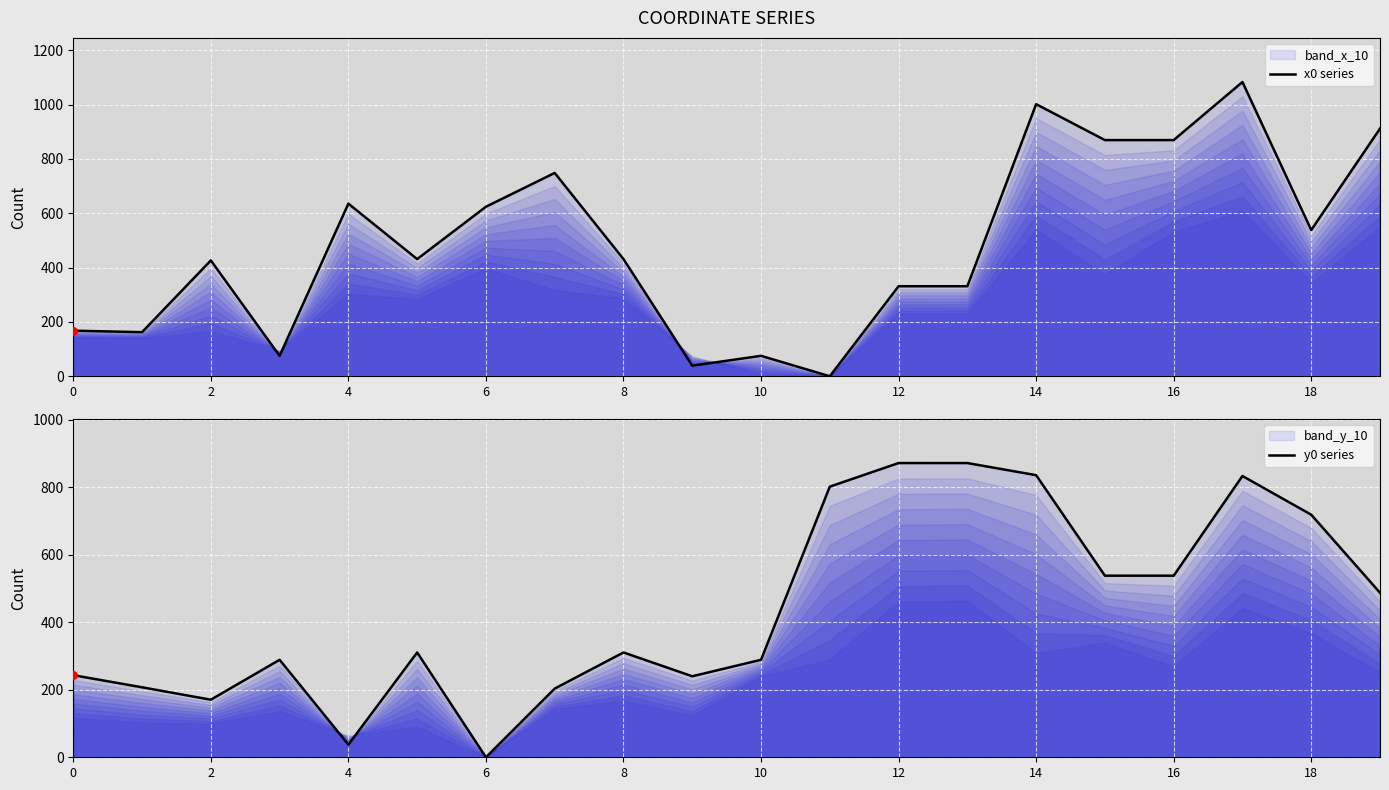

Which series reaches the minimum Y coordinate?

x0 series